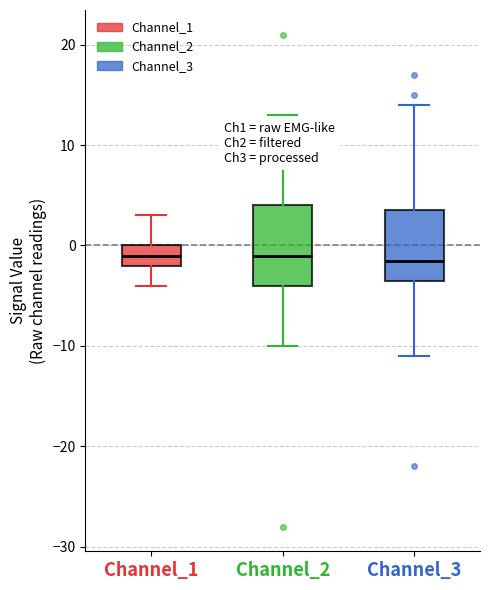

Where does the upper whisker of the box for Channel_1 end on the y-axis? The values are not printed on the chart, so give them approximately, as read against the axis.

3